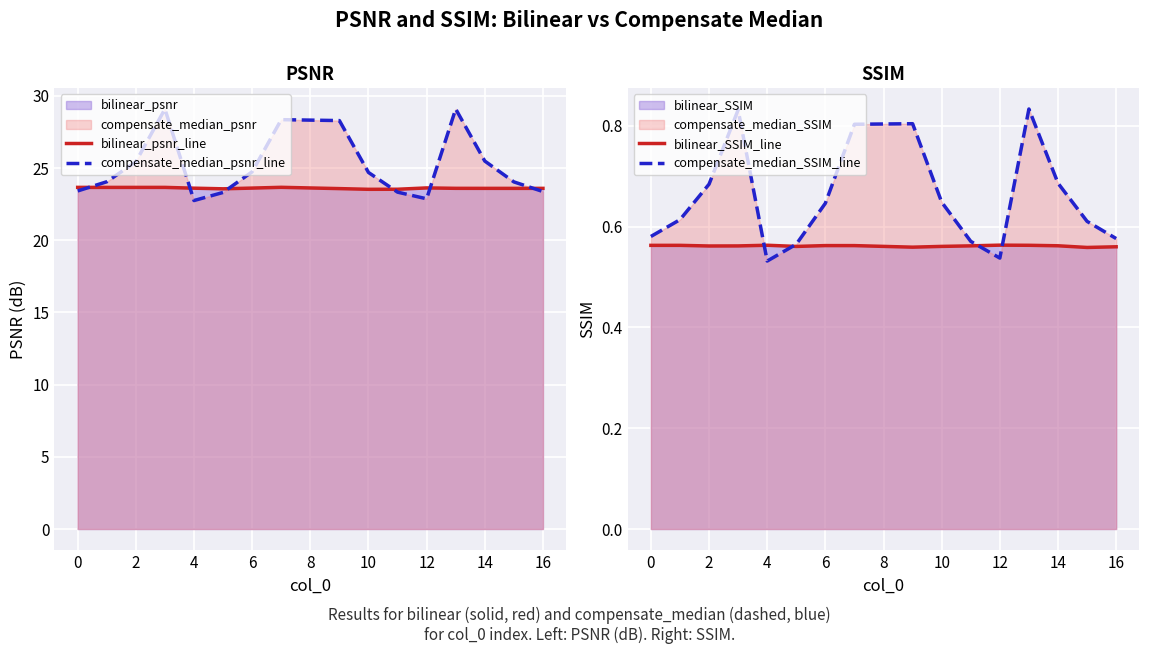

Is the value of compensate_median_SSIM_line at 12 greater than the value of bilinear_SSIM_line at 12?

No